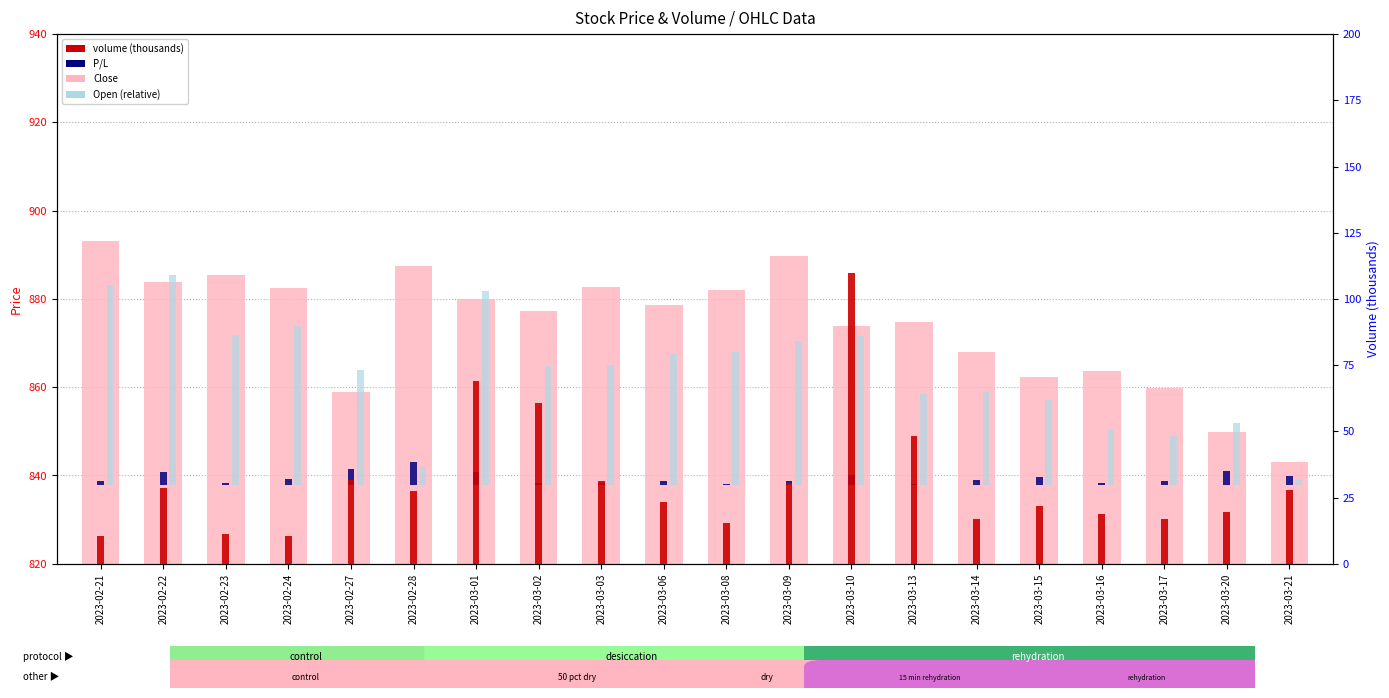

List the labels in order of Close value, smallest first.

2023-03-21, 2023-03-20, 2023-02-27, 2023-03-17, 2023-03-15, 2023-03-16, 2023-03-14, 2023-03-10, 2023-03-13, 2023-03-02, 2023-03-06, 2023-03-01, 2023-03-08, 2023-02-24, 2023-03-03, 2023-02-22, 2023-02-23, 2023-02-28, 2023-03-09, 2023-02-21